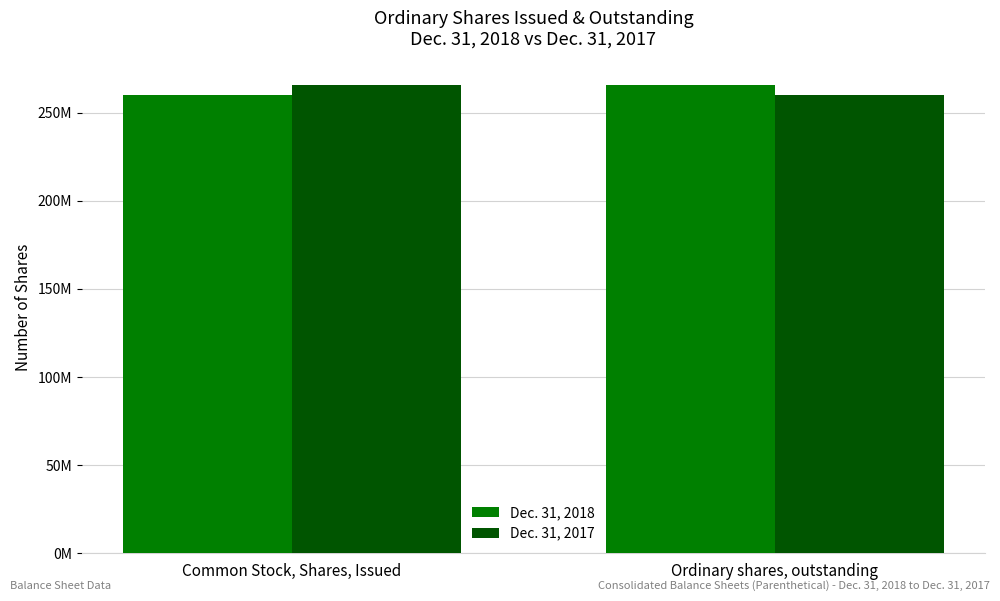

Is it true that Dec. 31, 2018 equals 59936158 at Common Stock, Shares, Issued?

False